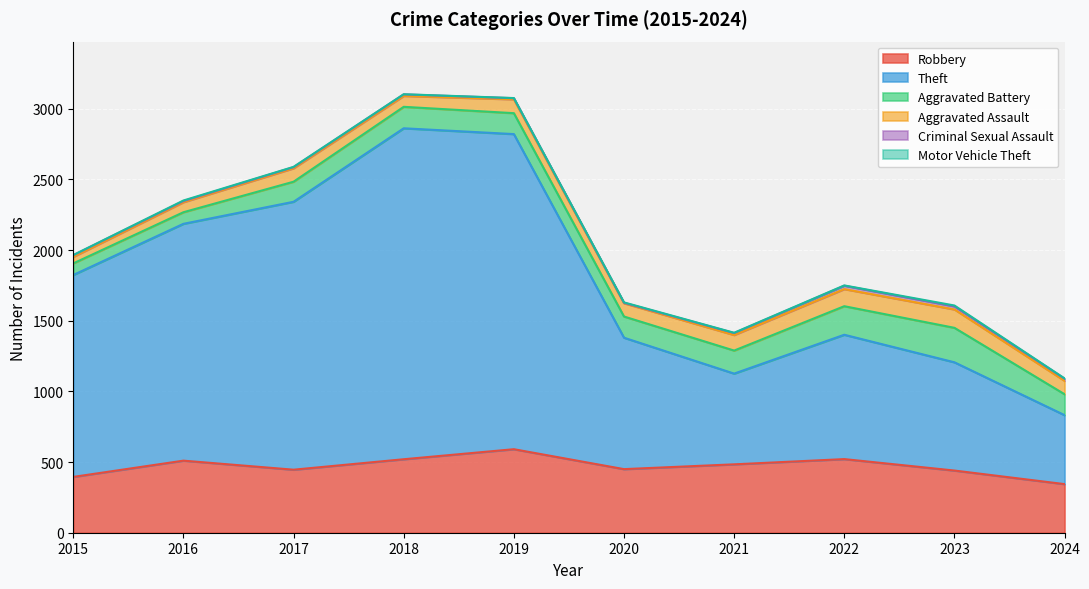

Reading left to right, what are all the values shown in this chart?

Robbery: 395	510	446	520	591	450	484	521	440	344
Theft: 1429	1676	1896	2342	2230	930	642	880	766	488
Aggravated Battery: 82	82	142	152	148	150	163	202	244	148
Aggravated Assault: 46	71	95	77	98	94	110	121	130	95
Criminal Sexual Assault: 12	8	8	11	8	3	14	24	22	15
Motor Vehicle Theft: 1	4	2	1	1	3	2	2	6	2